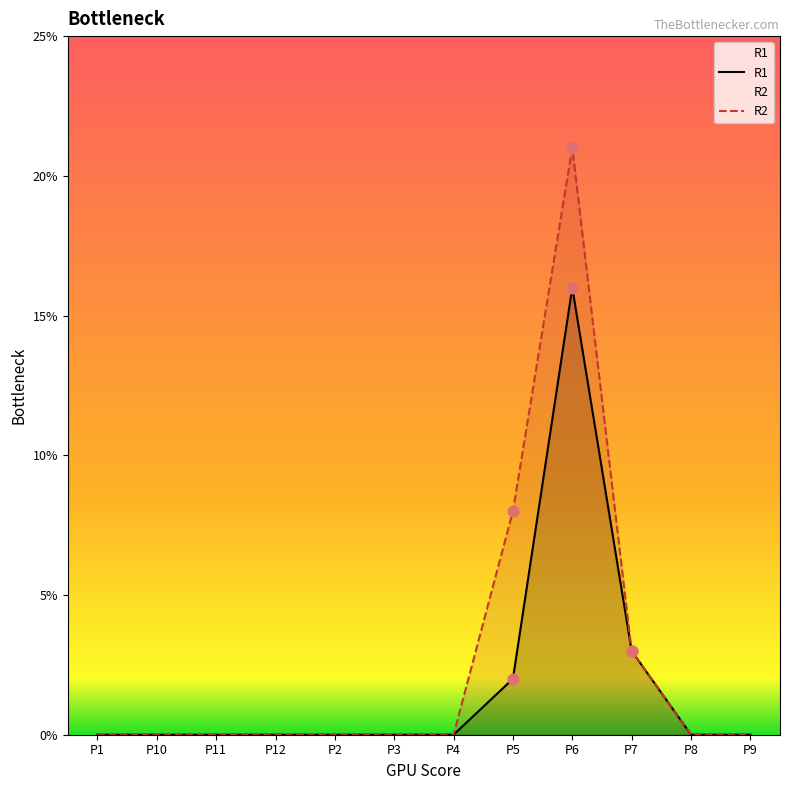

What are all the series names shown in the legend?

R1, R2